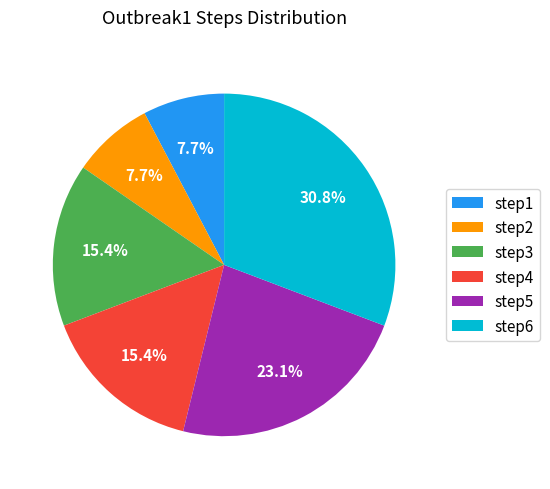

To the nearest percent, what is the combined percentage of step3 and step4?

31%